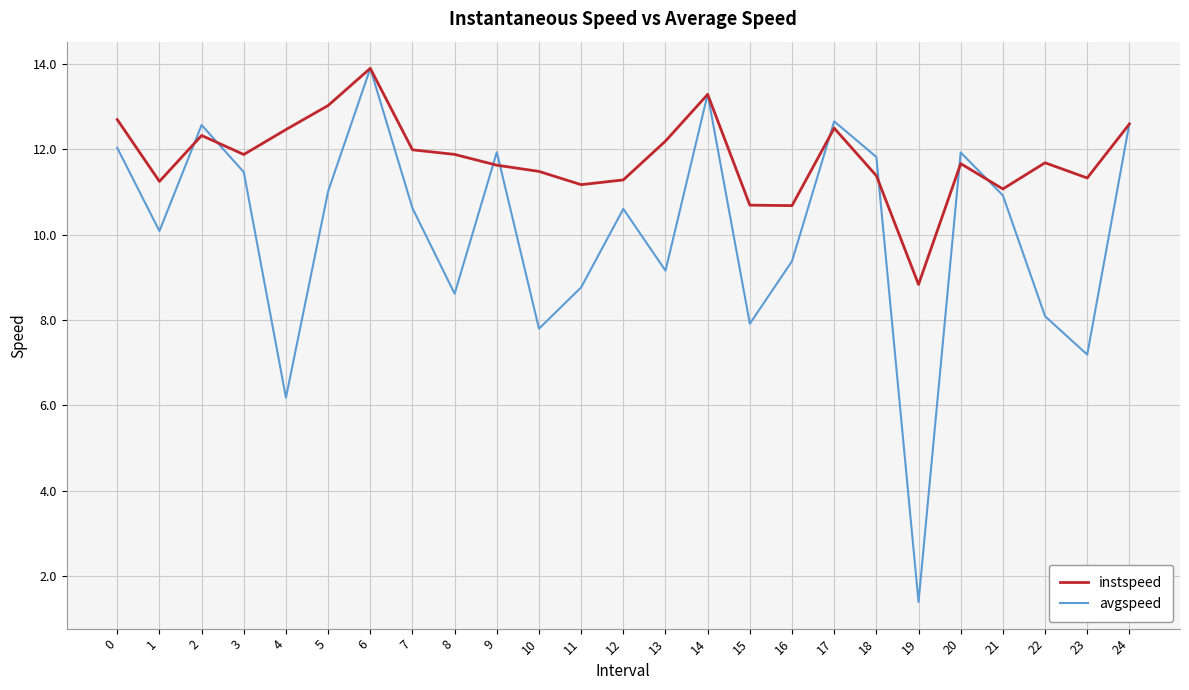

Does the chart have visible grid lines?

Yes